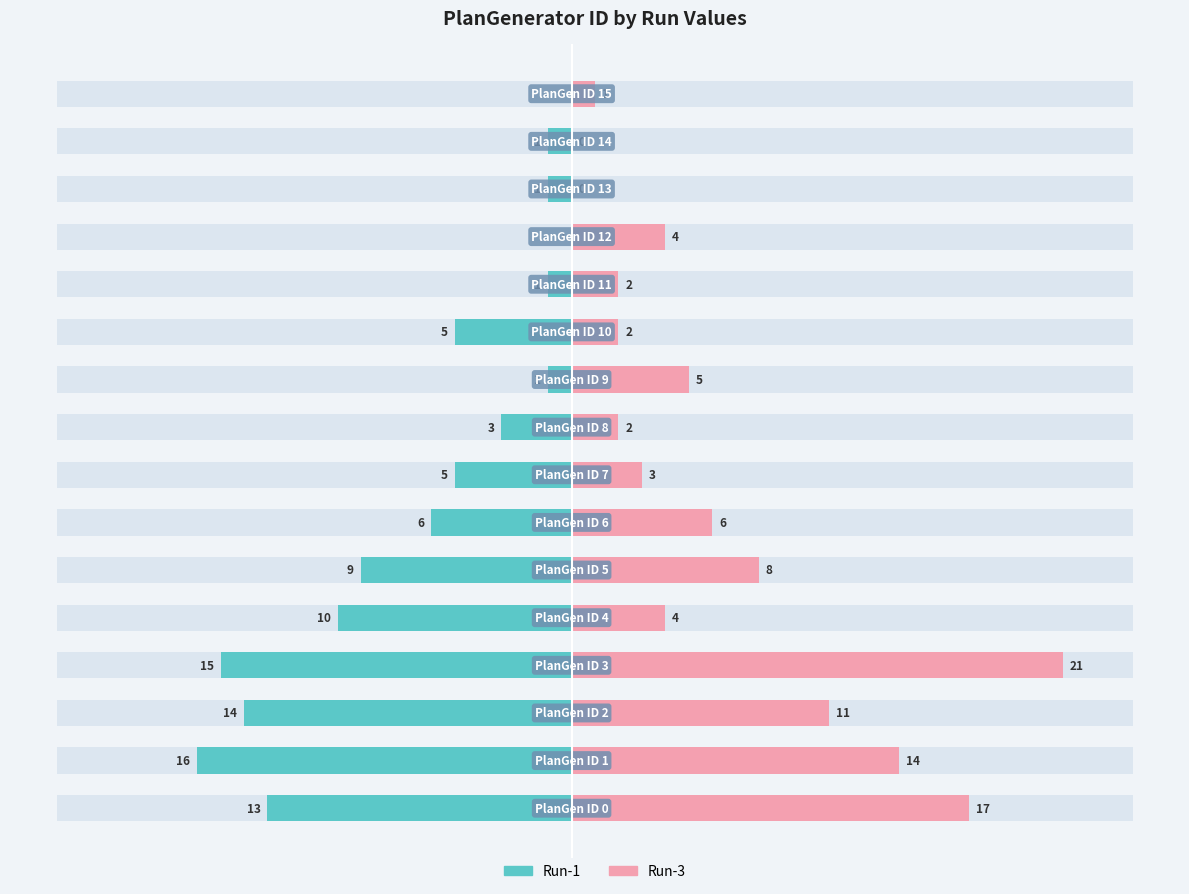

What is the value of the Run-3 bar at the 5th from the left?

4